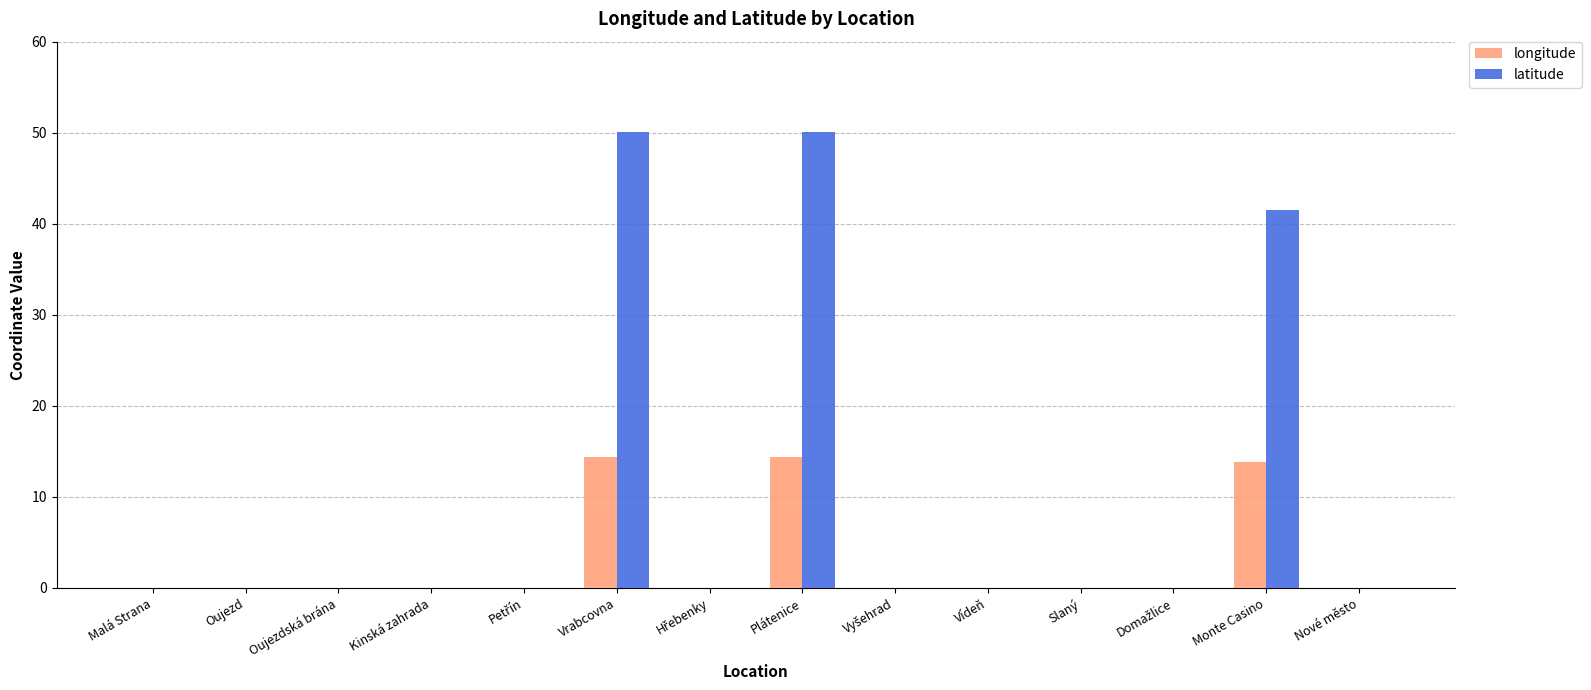

True or false: longitude has a value of 0.0 at Oujezd.

True